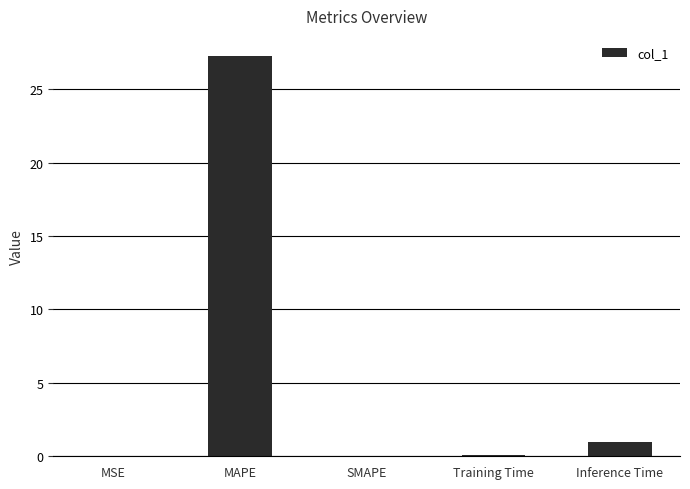

Are the bars horizontal?

No